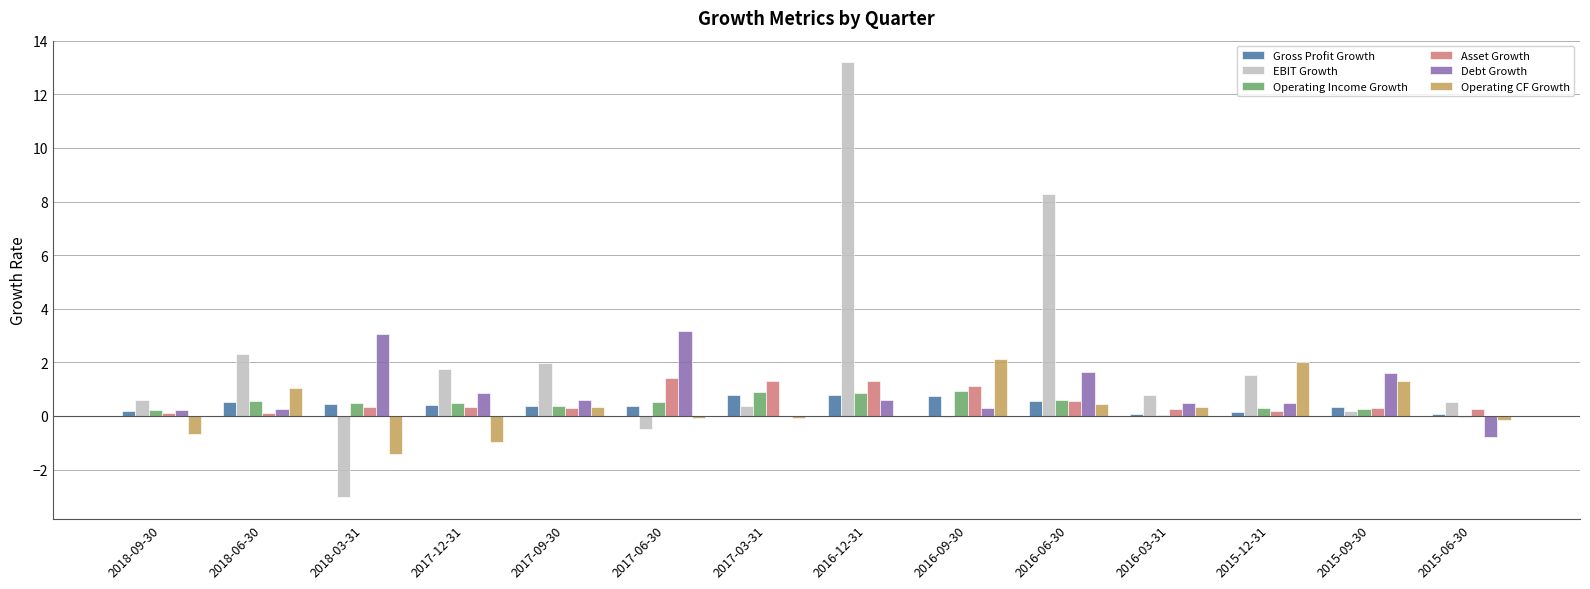

Is the value of Operating CF Growth at 2017-06-30 greater than the value of Operating Income Growth at 2015-12-31?

No